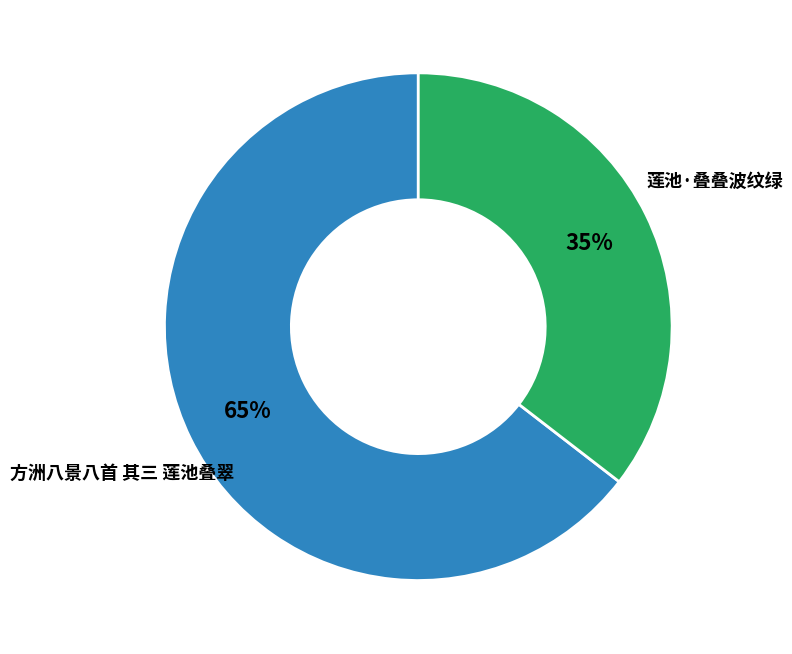

Combined, do 莲池·叠叠波纹绿 and 方洲八景八首 其三 莲池叠翠 account for over 50%?

Yes